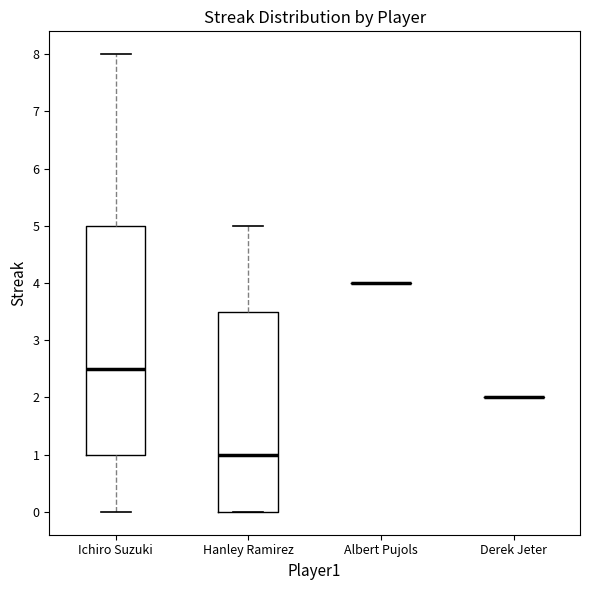

Reading left to right, transcribe this box plot: for each box, give where its median line is, the range the box spans, and where its two whiskers end, as read against the y-axis. The values are not printed on the chart, so give them approximately, as read against the axis.

Ichiro Suzuki: median 2.5, box 1.0 to 5.0, whiskers 0.0 to 8.0
Hanley Ramirez: median 1.0, box 0.0 to 3.5, whiskers 0.0 to 5.0
Albert Pujols: box collapsed to a line at 4.0, whiskers 4.0 to 4.0
Derek Jeter: box collapsed to a line at 2.0, whiskers 2.0 to 2.0